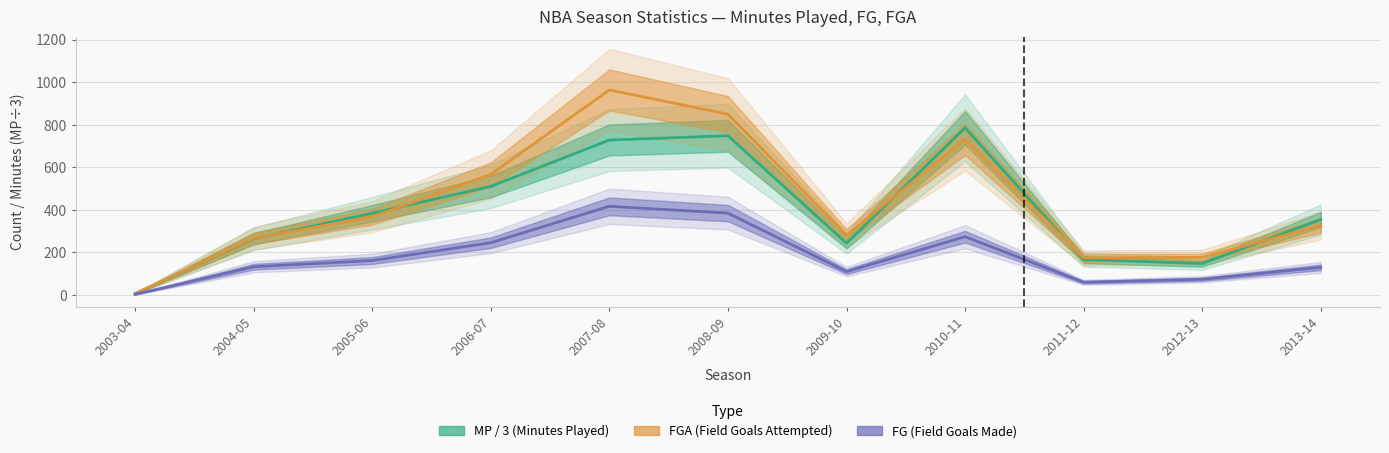

Is this an area chart (filled region under the line)?

No